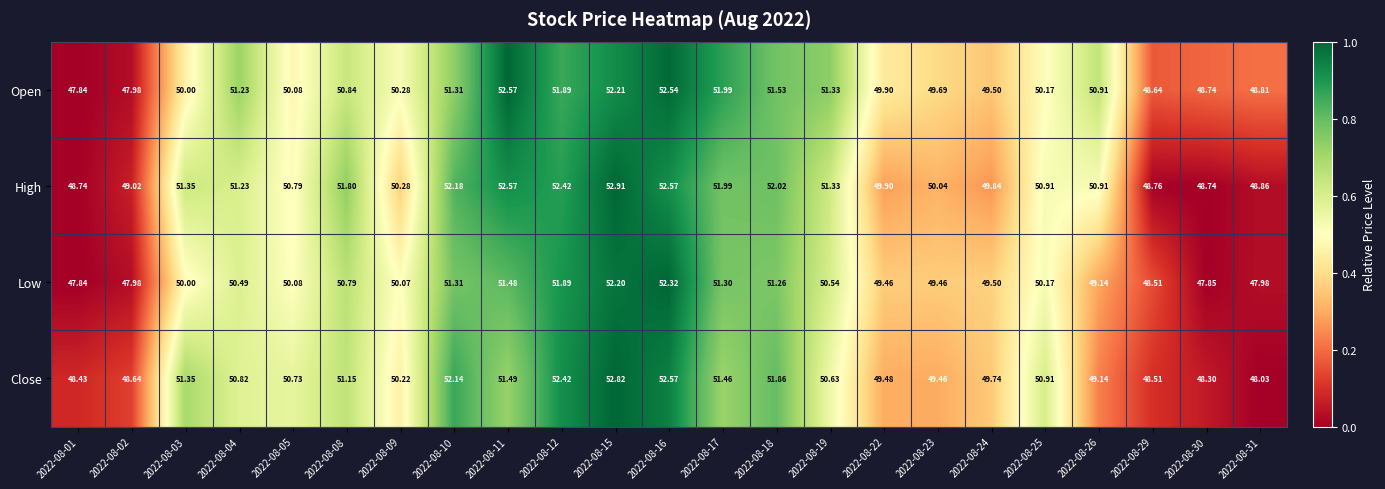

Is the value of Open at 2022-08-17 greater than the value of Close at 2022-08-01?

Yes